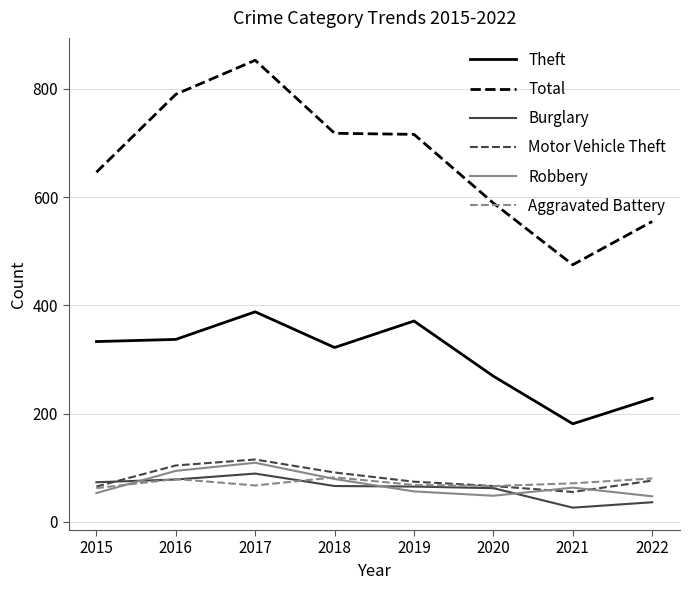

What are all the series names shown in the legend?

Theft, Total, Burglary, Motor Vehicle Theft, Robbery, Aggravated Battery